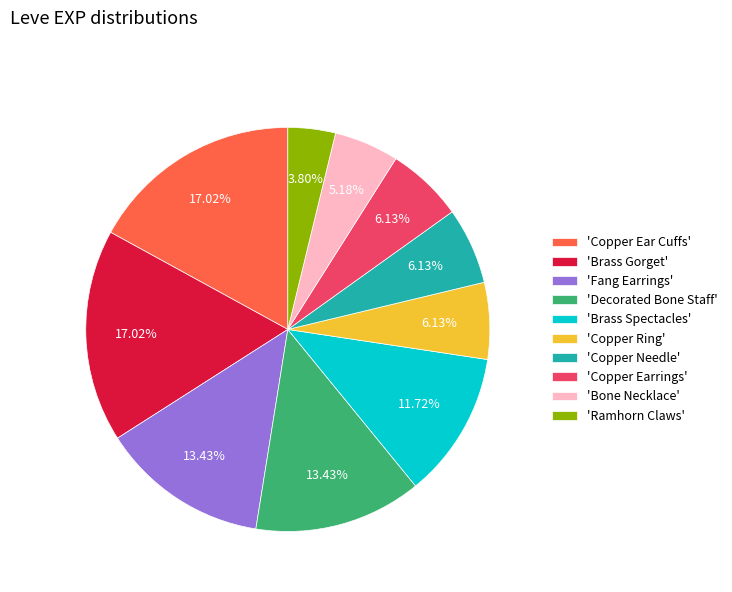

Which category has the smallest portion of the pie?

'Ramhorn Claws'